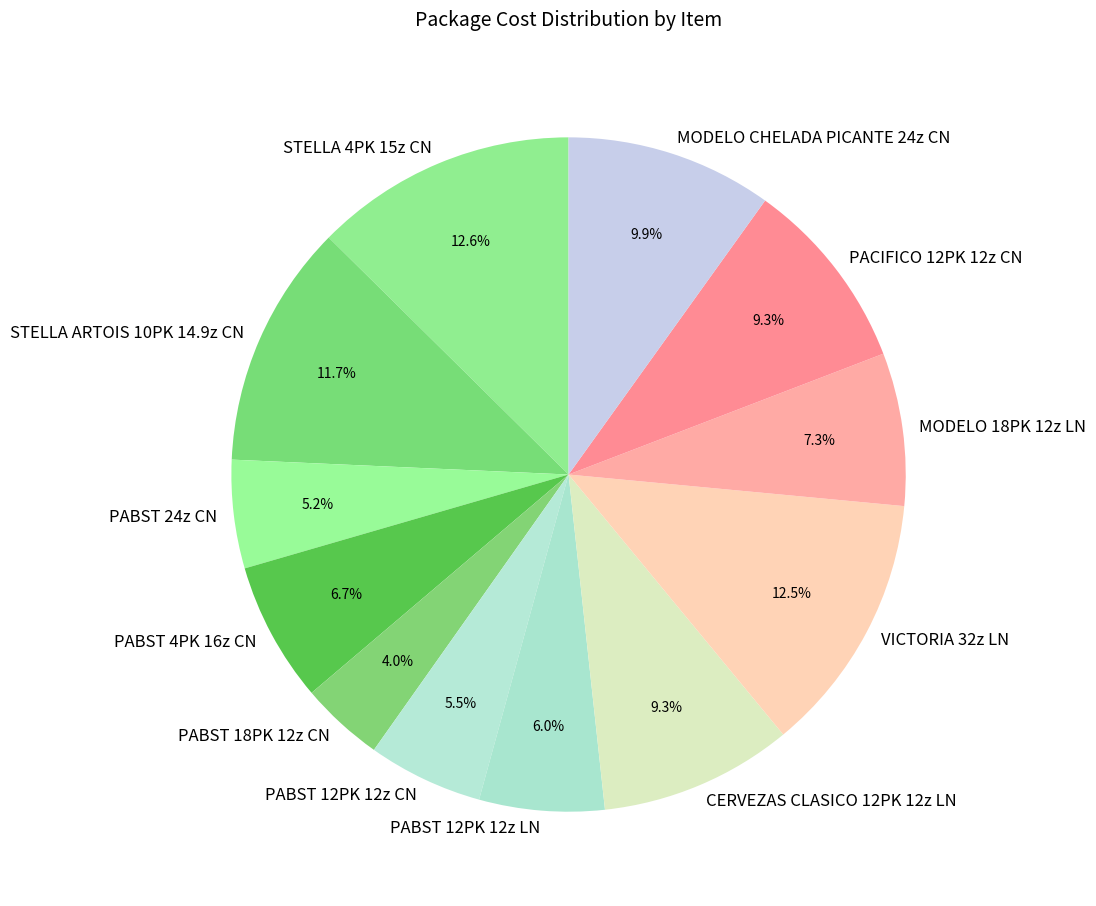

What percentage is the STELLA ARTOIS 10PK 14.9z CN slice, to the nearest percent?

12%